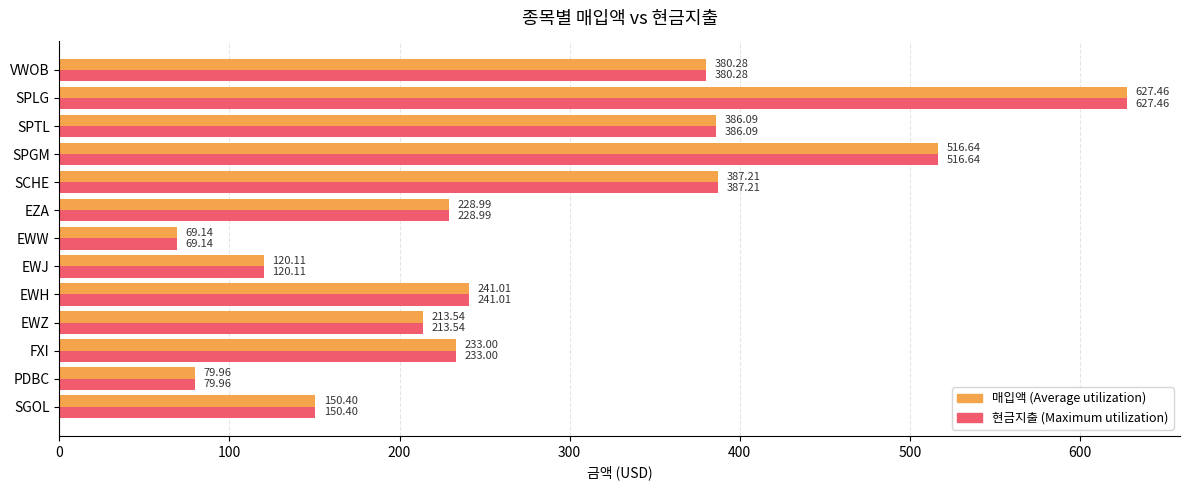

At which category is the sum across all series the highest?

SPLG